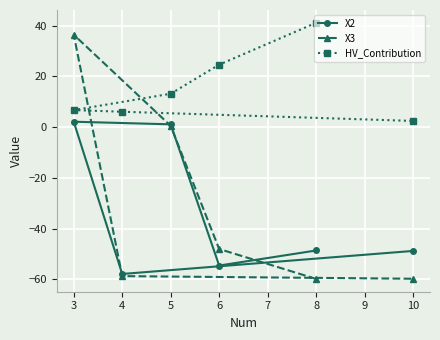

What is the lowest value of the HV_Contribution series?

2.5